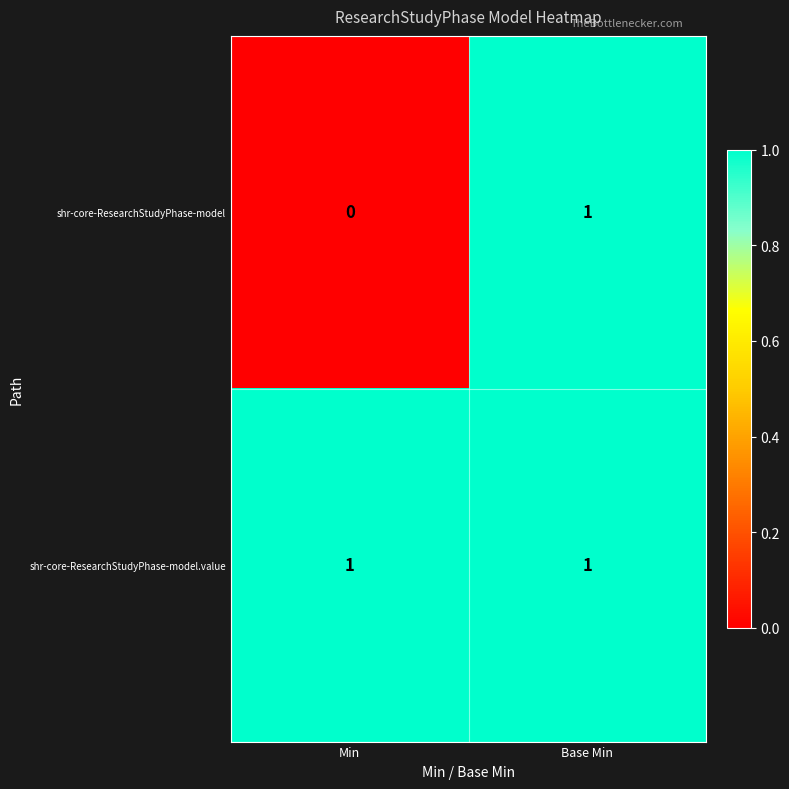

Rank the series at Min from lowest to highest value.

shr-core-ResearchStudyPhase-model, shr-core-ResearchStudyPhase-model.value